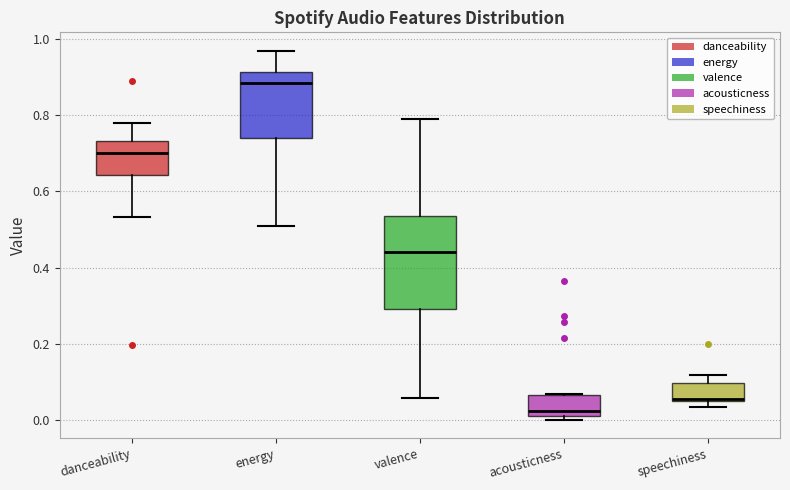

Reading left to right, transcribe this box plot: for each box, give where its median line is, the range the box spans, and where its two whiskers end, as read against the y-axis. The values are not printed on the chart, so give them approximately, as read against the axis.

danceability: median 0.70, box 0.64 to 0.74, whiskers 0.54 to 0.78
energy: median 0.88, box 0.74 to 0.92, whiskers 0.52 to 0.96
valence: median 0.44, box 0.30 to 0.54, whiskers 0.06 to 0.80
acousticness: median 0.02 (just above the box's lower edge), box 0.02 to 0.06, whiskers 0.00 to 0.06
speechiness: median 0.06, box 0.04 to 0.10, whiskers 0.04 (just below the box's lower edge) to 0.12